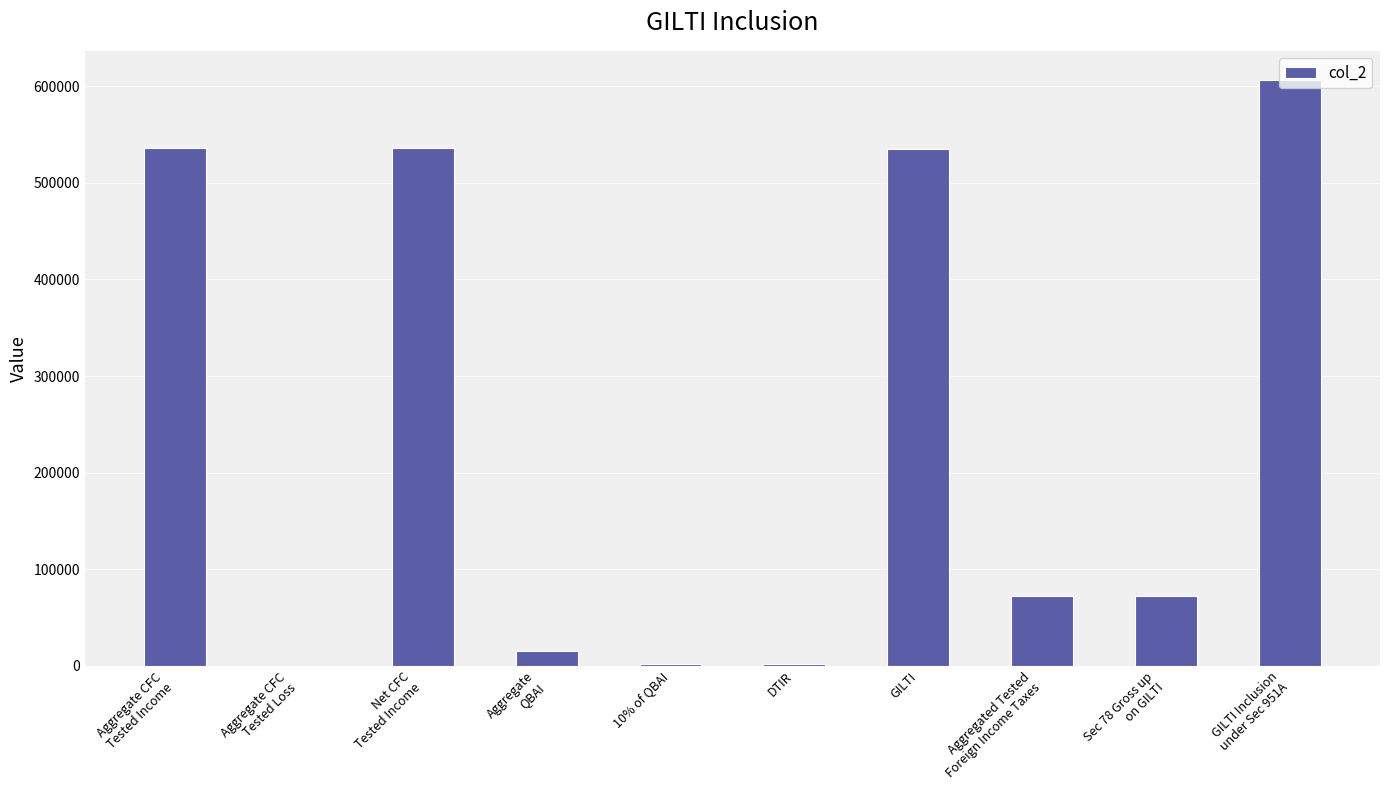

What is the sum of all values?

2375361.9